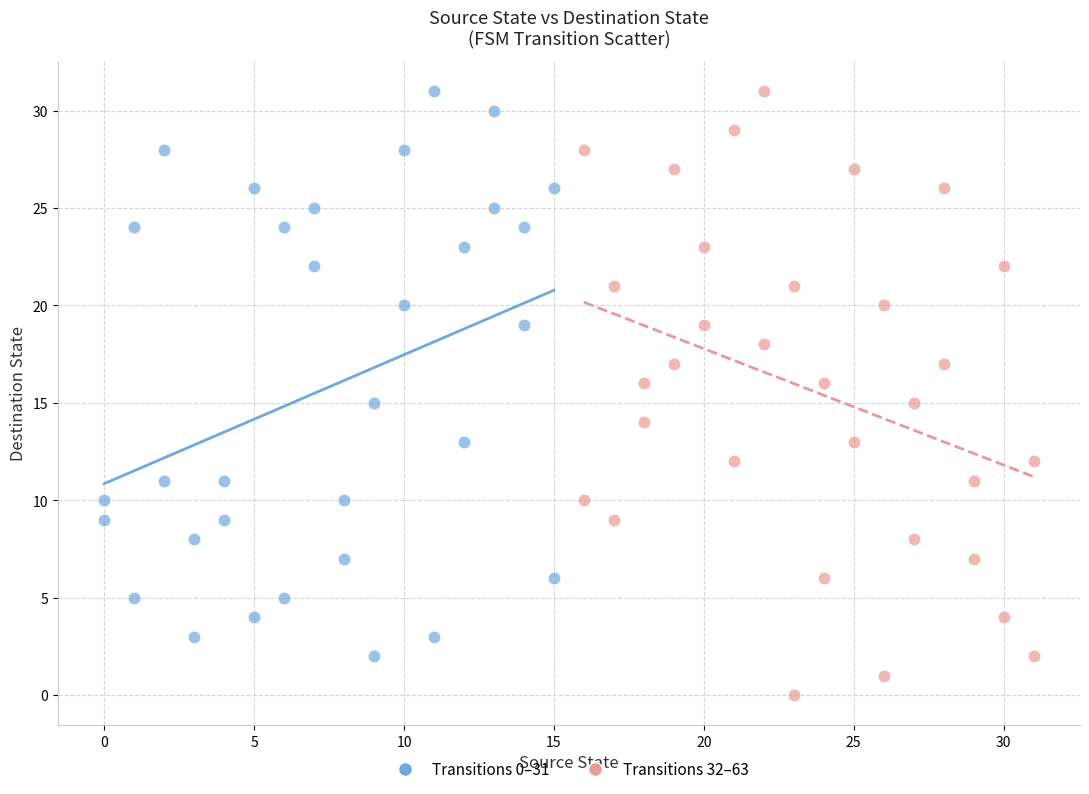

What are all the series names shown in the legend?

Transitions 0–31, Transitions 32–63